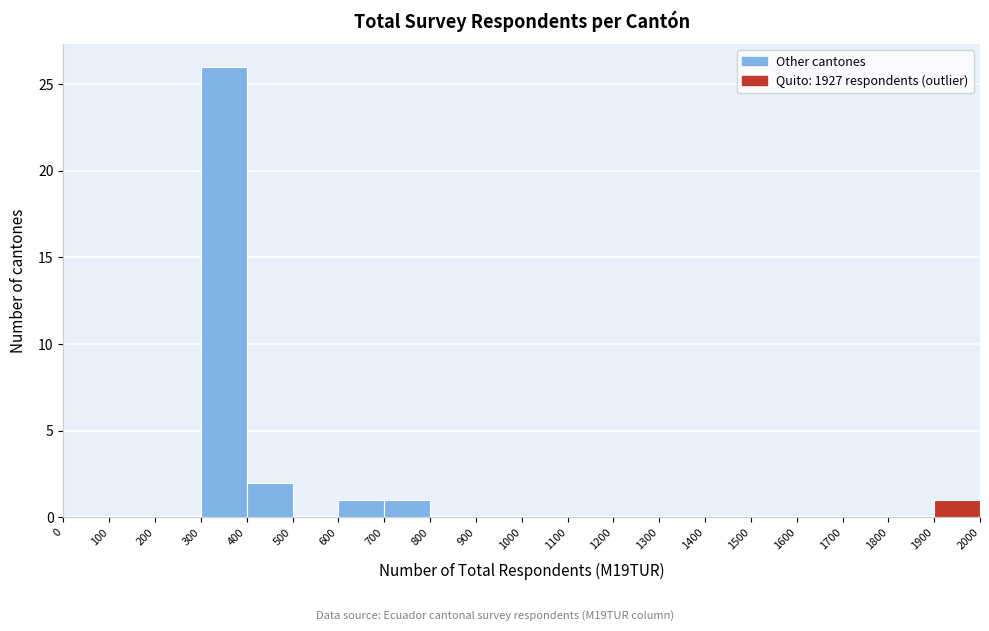

Reading left to right, list every bar in this chart as the range it spans on the x-axis followed by its height. The values are not printed on the chart, so give them approximately, as read against the axis.

0 to 100: 0
100 to 200: 0
200 to 300: 0
300 to 400: 26
400 to 500: 2
500 to 600: 0
600 to 700: 1
700 to 800: 1
800 to 900: 0
900 to 1000: 0
1000 to 1100: 0
1100 to 1200: 0
1200 to 1300: 0
1300 to 1400: 0
1400 to 1500: 0
1500 to 1600: 0
1600 to 1700: 0
1700 to 1800: 0
1800 to 1900: 0
1900 to 2000: 1